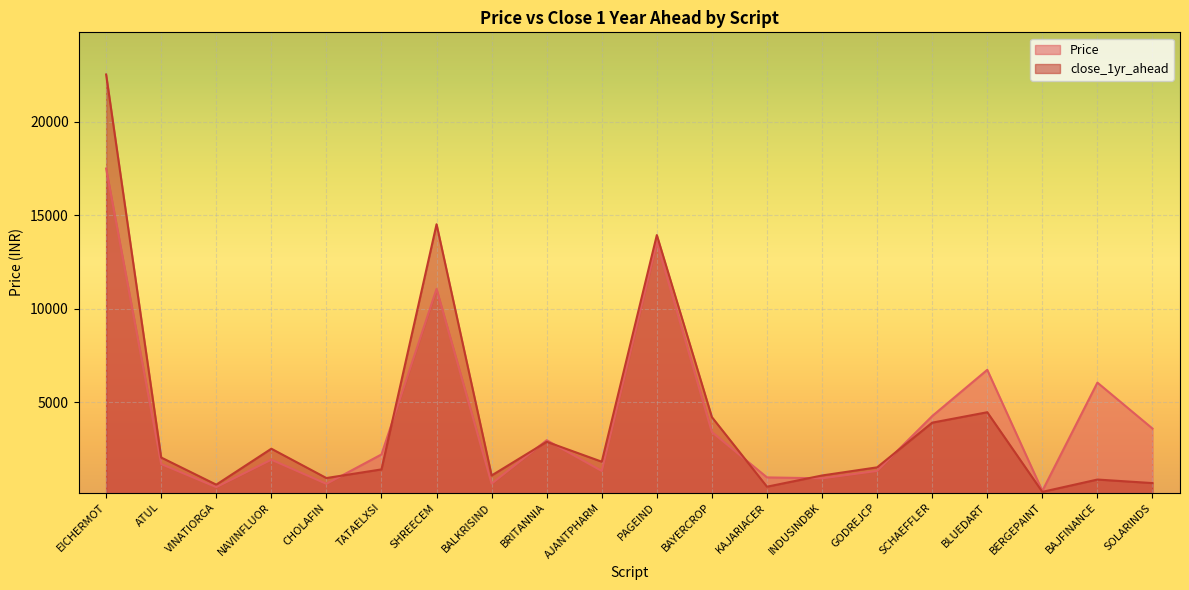

What is the value of the Price point at the 7th from the left?

11059.3